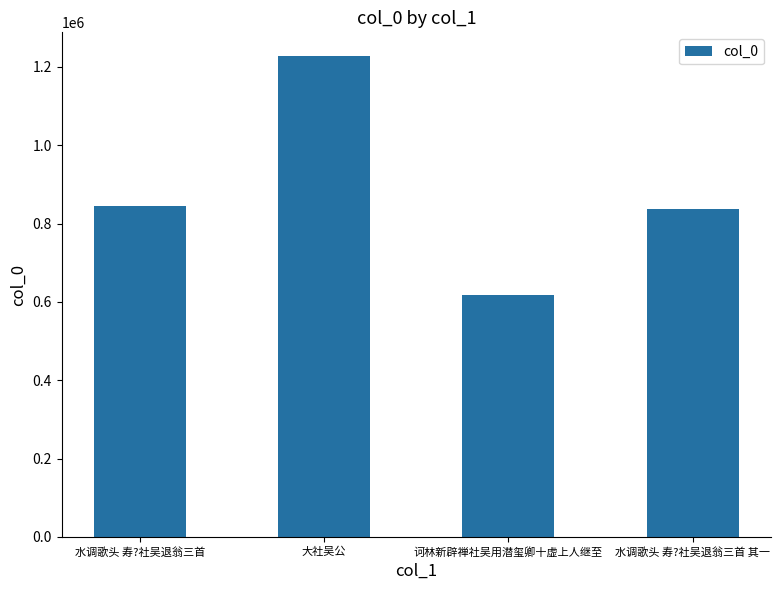

Are the bars grouped side by side (vs. stacked)?

No